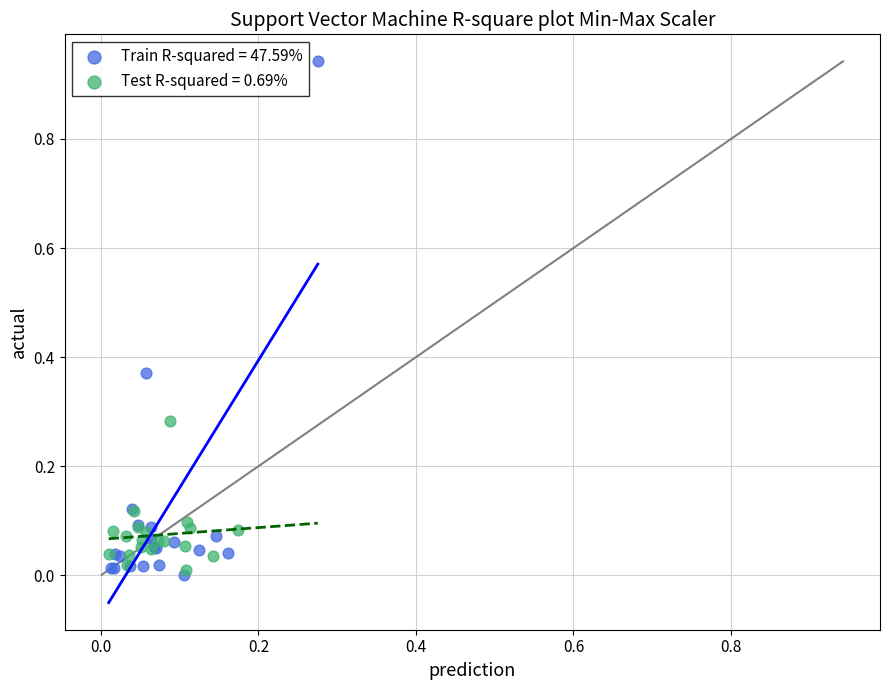

Which series has the widest spread of Y values?

Train R-squared = 47.59%